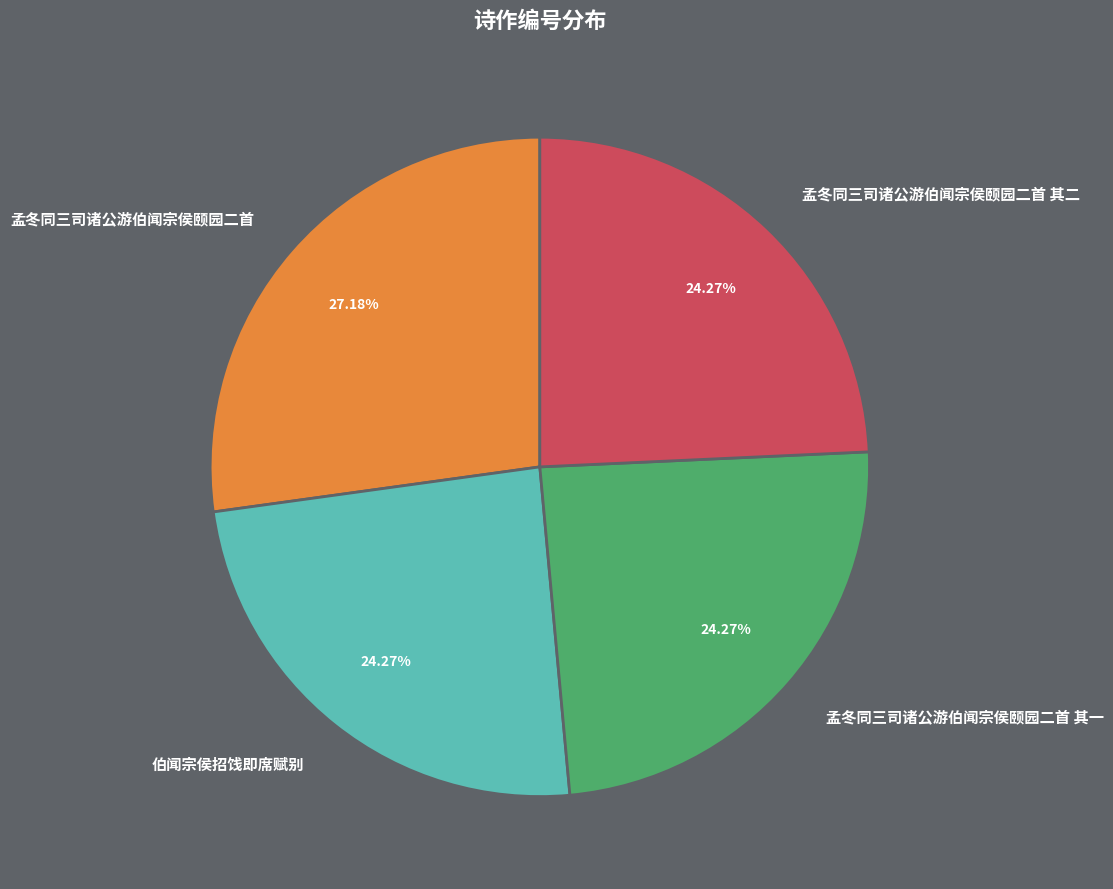

What is the largest slice in the pie chart?

孟冬同三司诸公游伯闻宗侯颐园二首